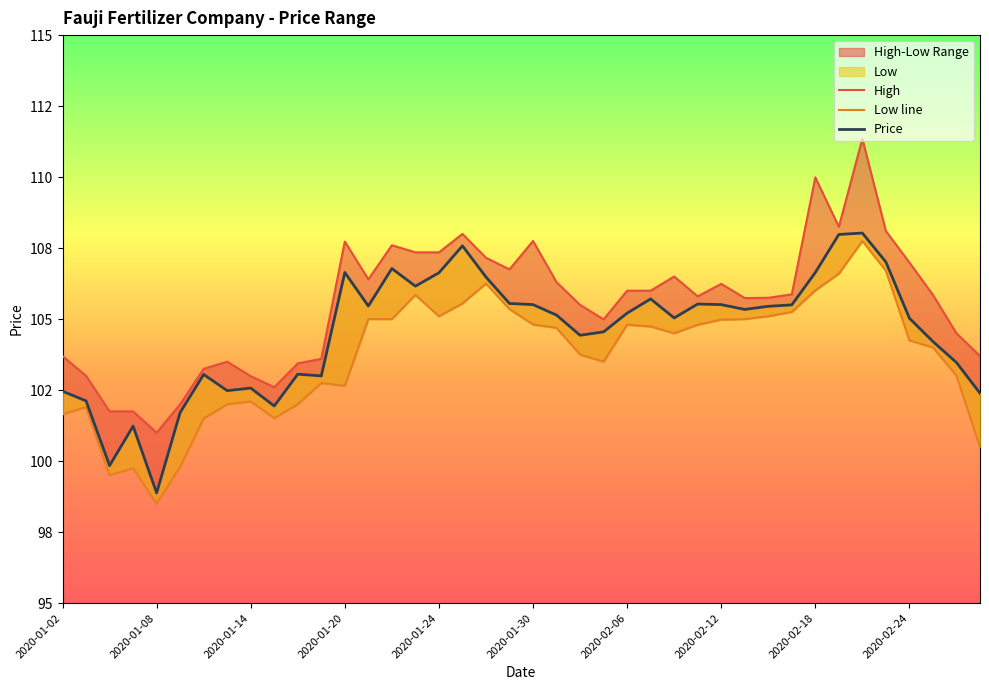

Where is Low line nearest to the value 103?

38